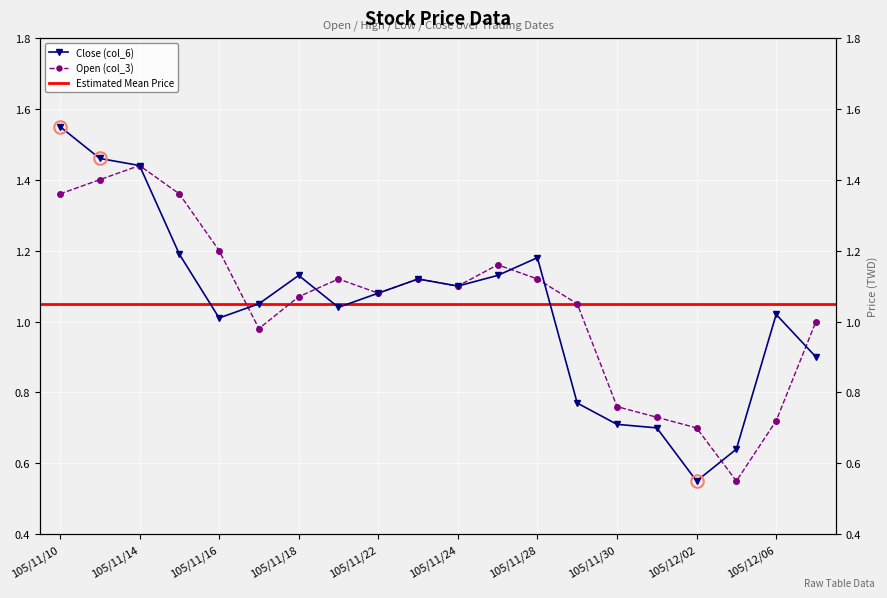

Rank the series by their average value, from lowest to highest.

Close (col_6), Open (col_3)